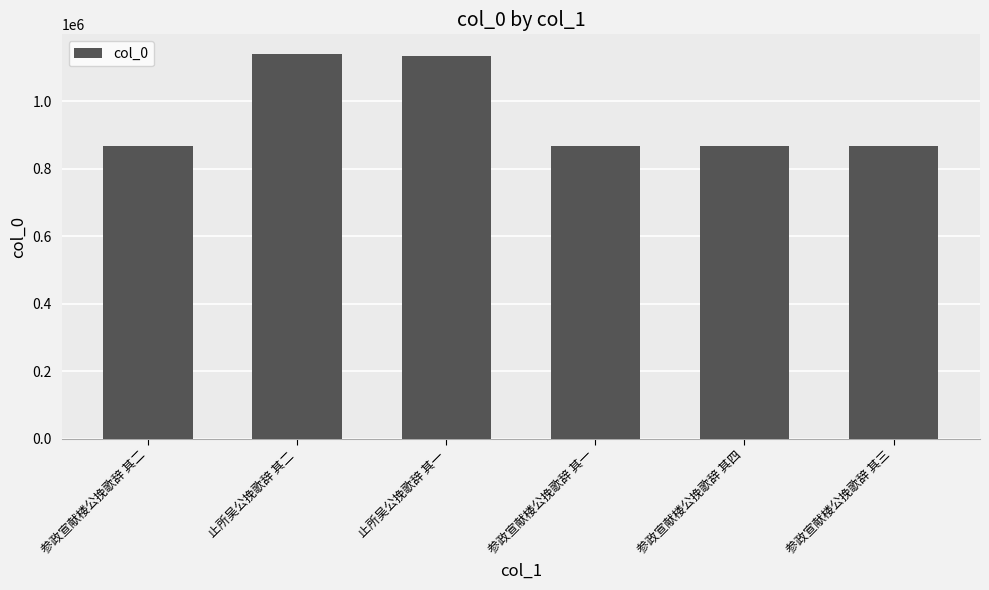

How many data points are less than 867647?

3